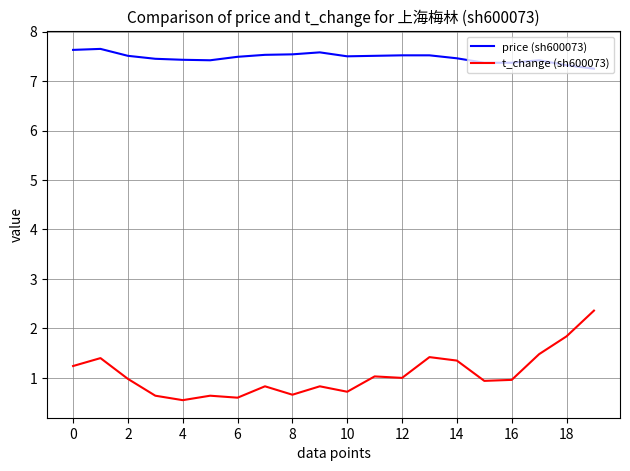

How many price (sh600073) values are between 7 and 8?

20